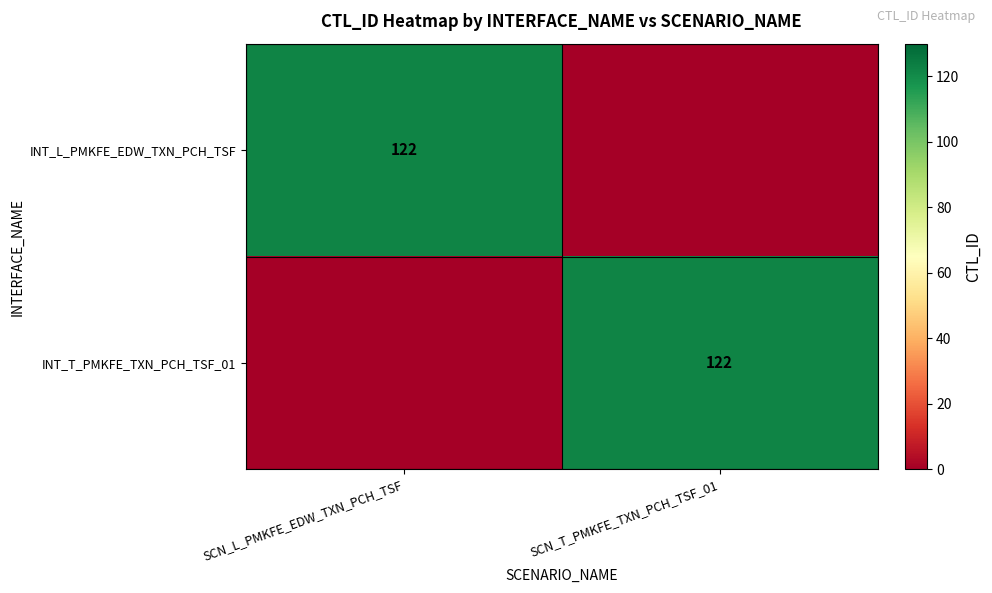

Is it true that INT_L_PMKFE_EDW_TXN_PCH_TSF equals 188 at SCN_L_PMKFE_EDW_TXN_PCH_TSF?

False